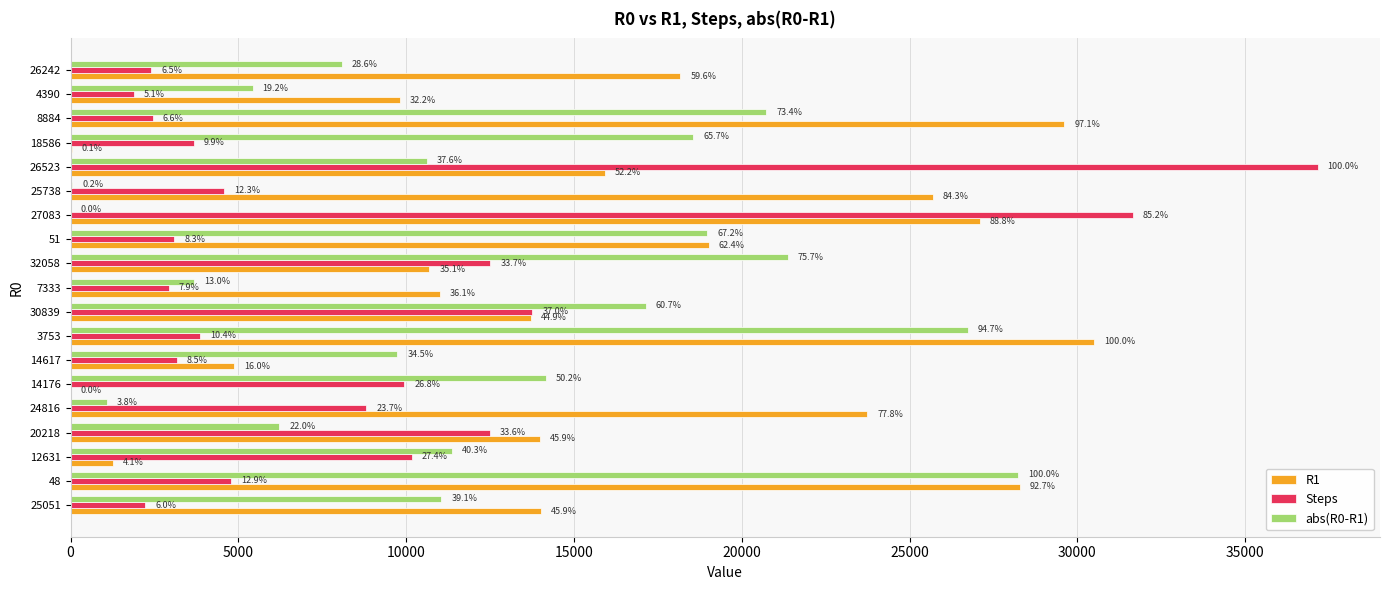

Which series has the largest total across all categories?

R1